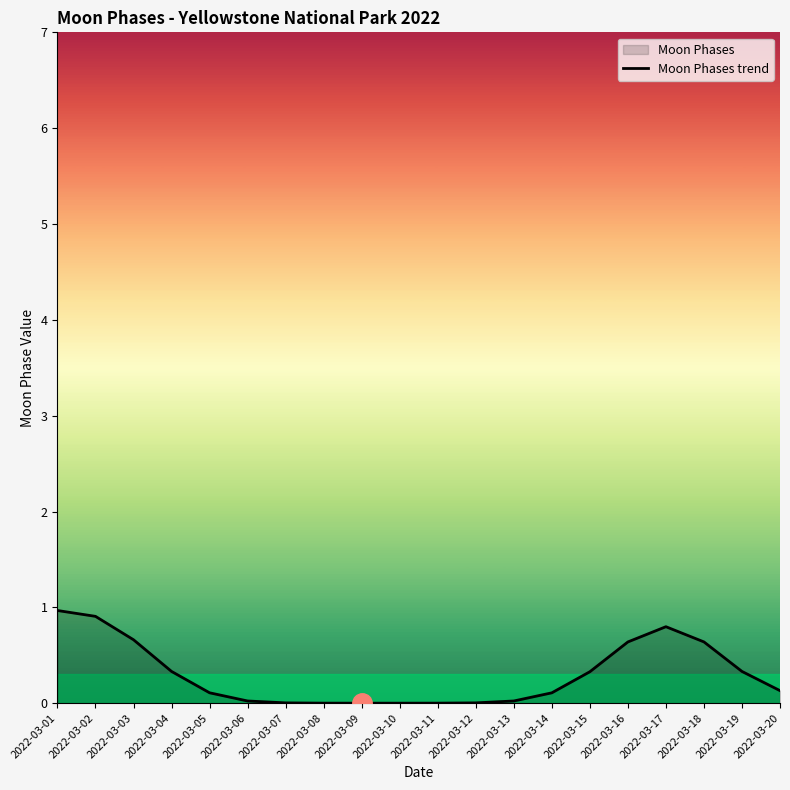

True or false: there are more than 0 points higher than both neighbors.

True